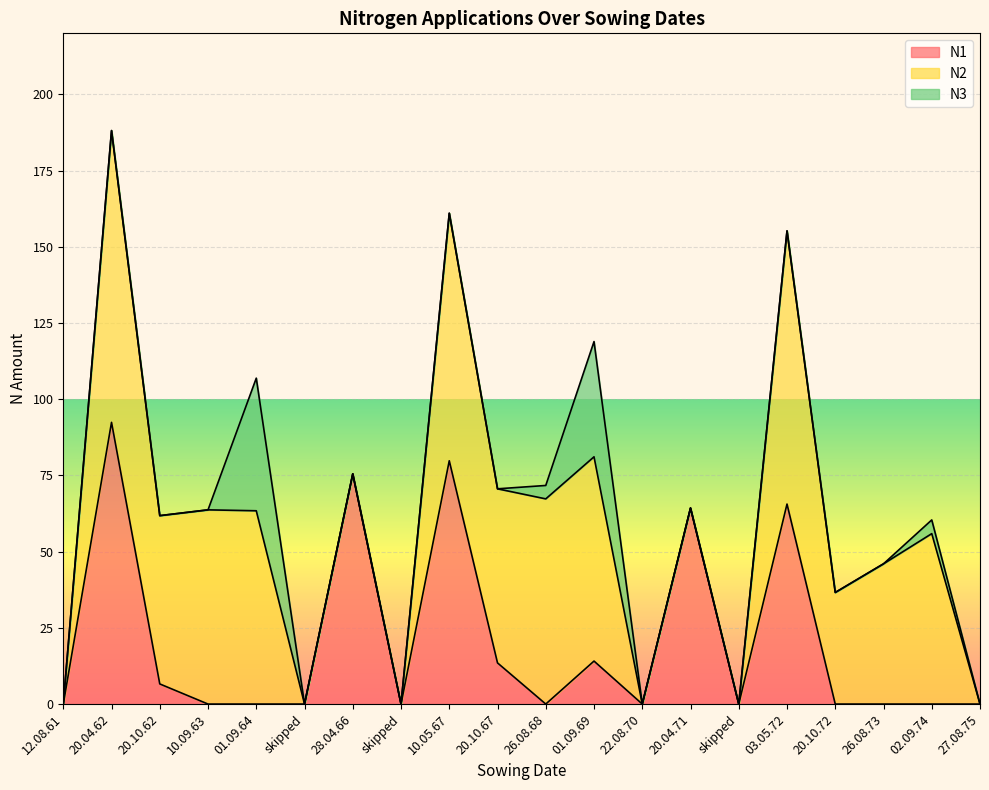

Which series has the largest range (max minus min)?

N2